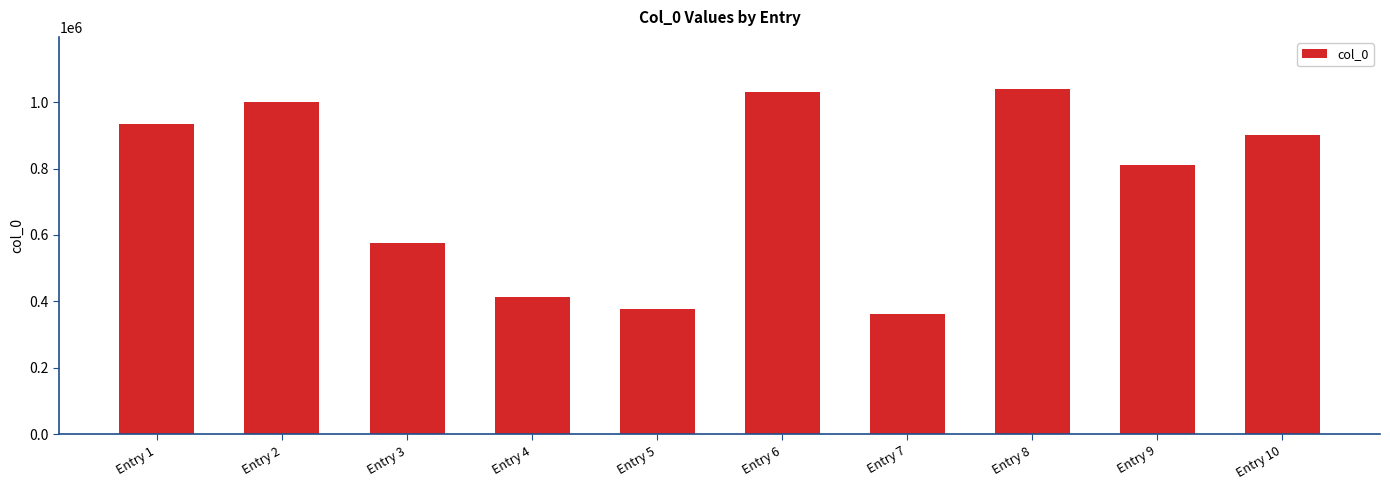

Is it true that the value at Entry 6 is 1029150?

True